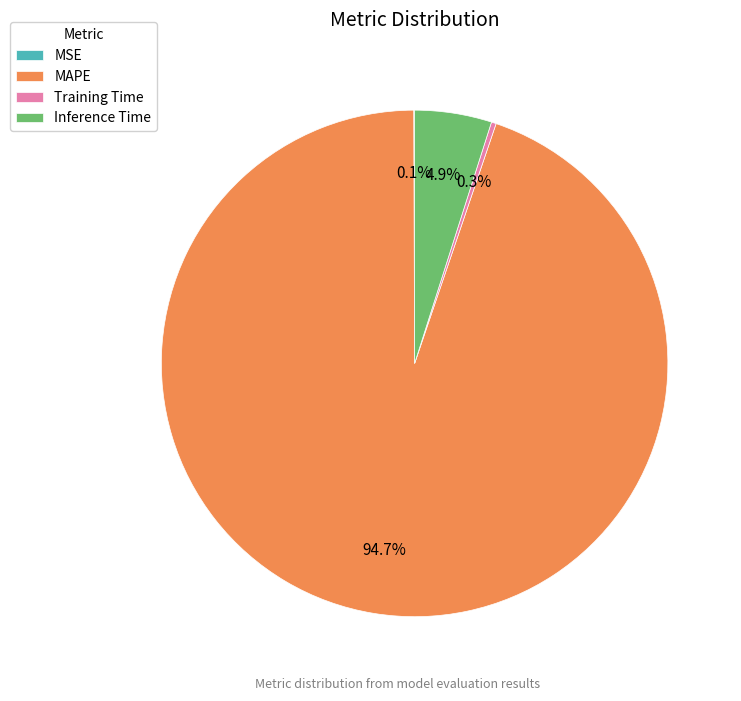

Which has a higher value, Inference Time or Training Time?

Inference Time